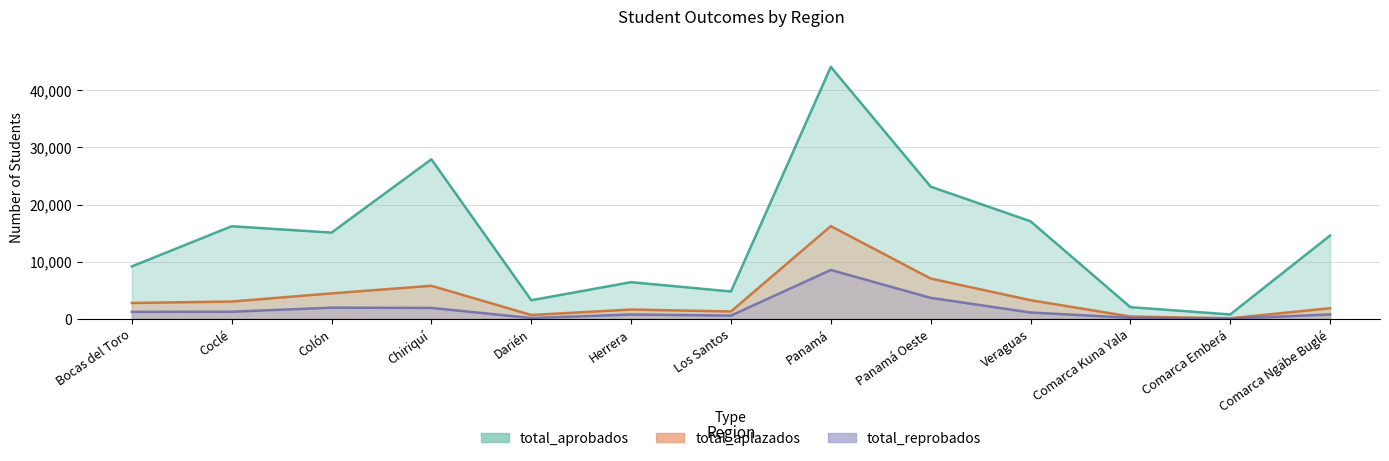

Is it true that total_aplazados equals 62 at Comarca Emberá?

False